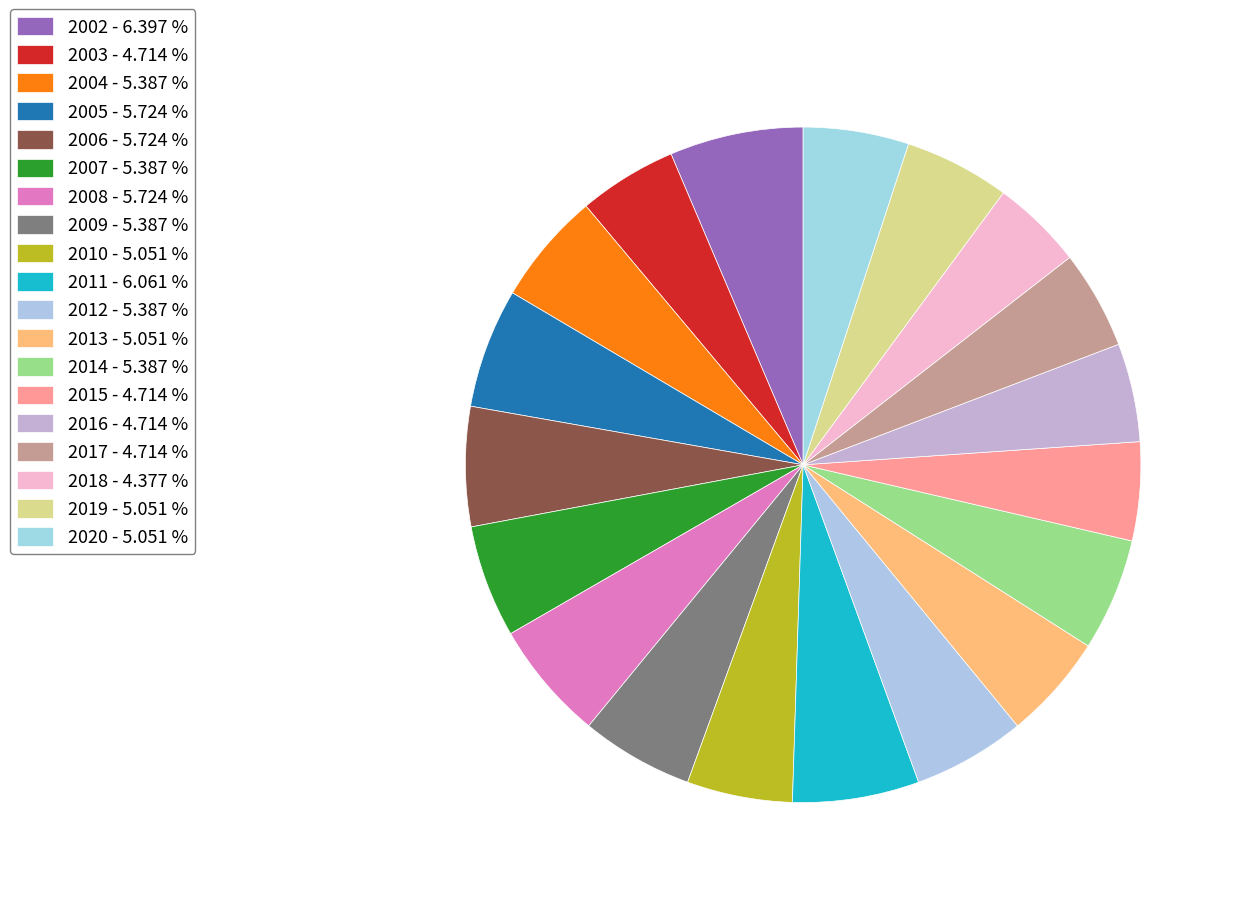

How many segments does this pie chart have?

19